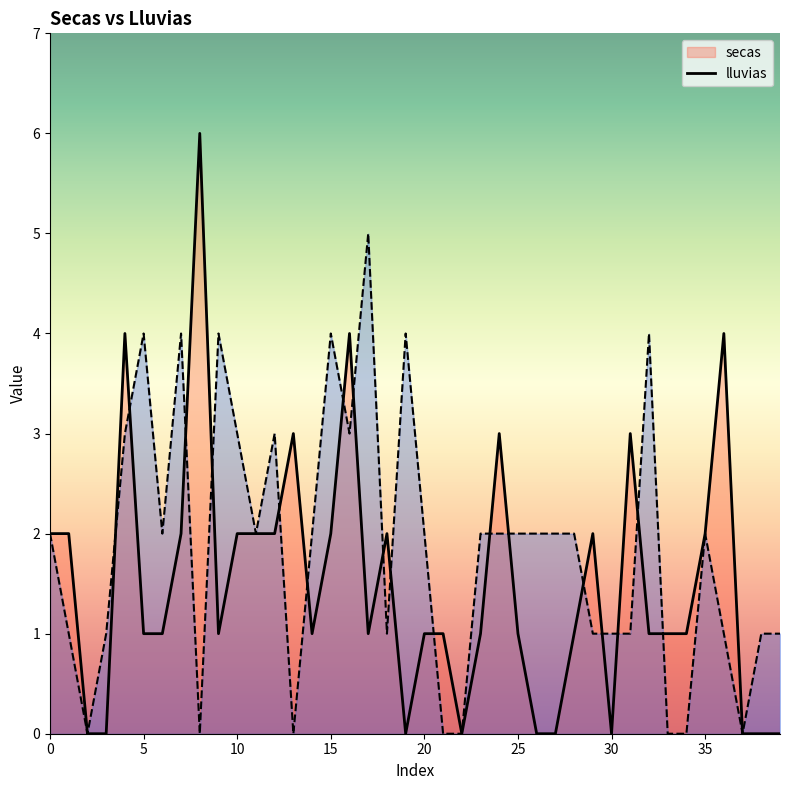

At how many categories does at least one series exceed 3?

11